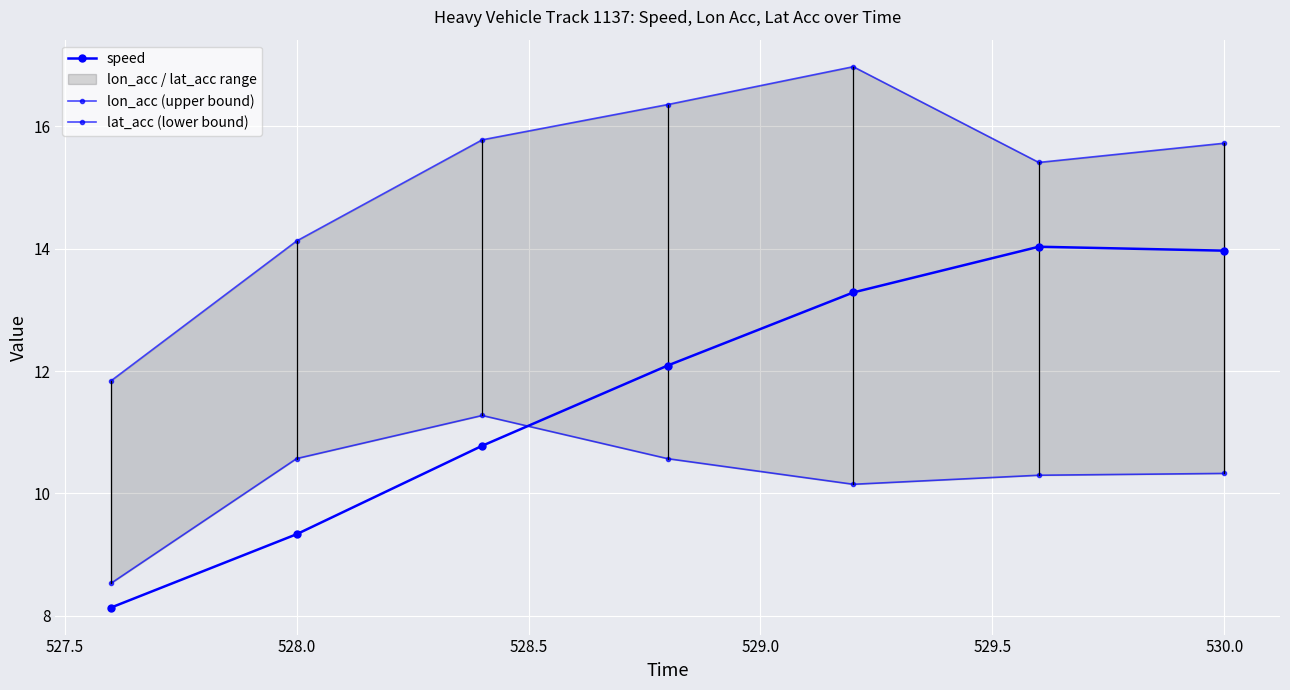

True or false: lat_acc (lower bound) and speed intersect in this chart.

True